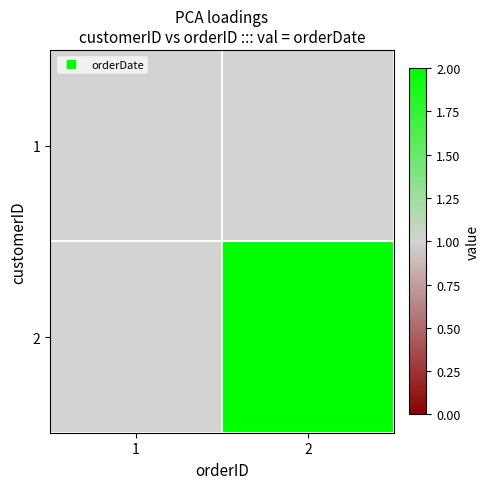

What is the minimum value shown in the chart?

1.0